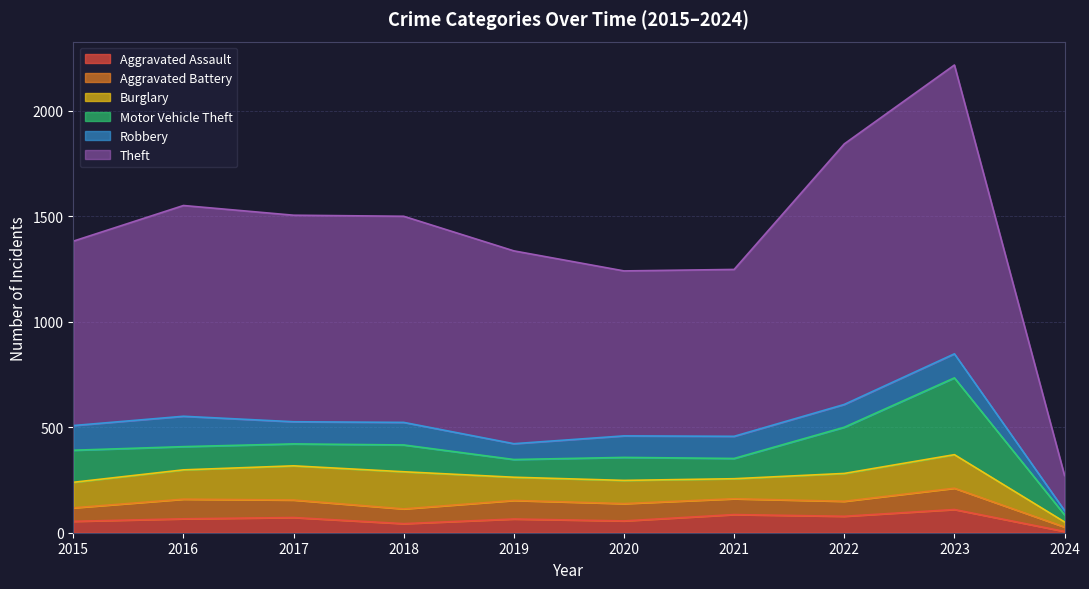

How many lines are shown in the chart?

6